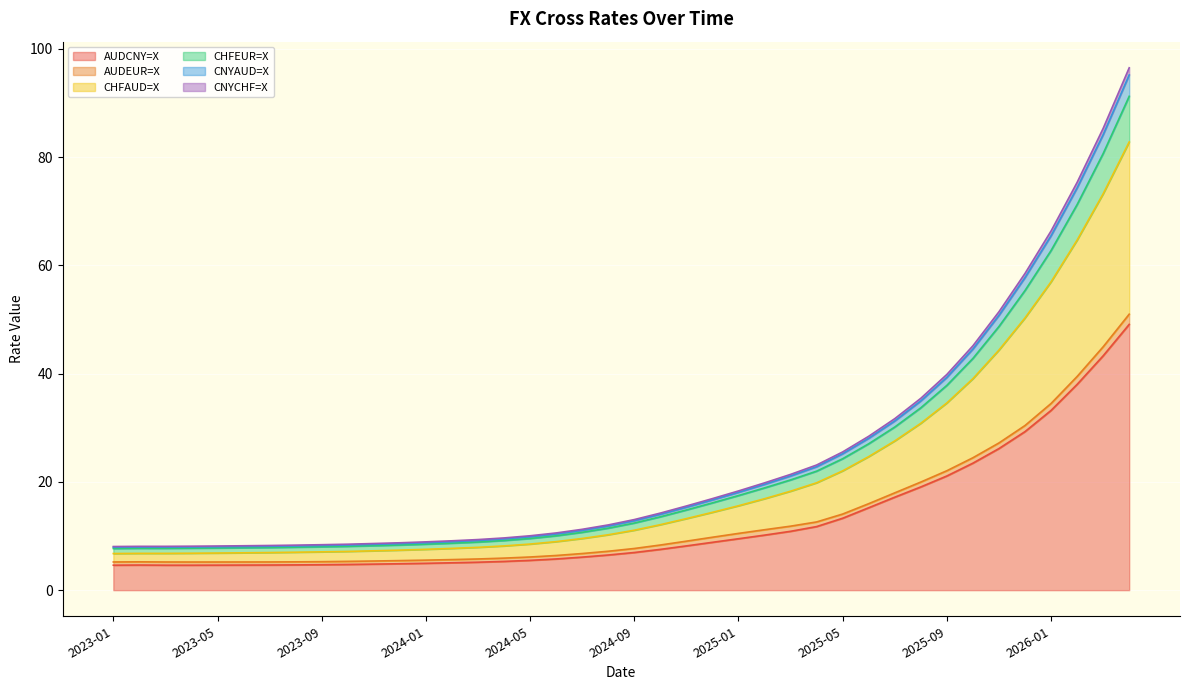

True or false: CHFAUD=X and CNYCHF=X cross at least once.

False